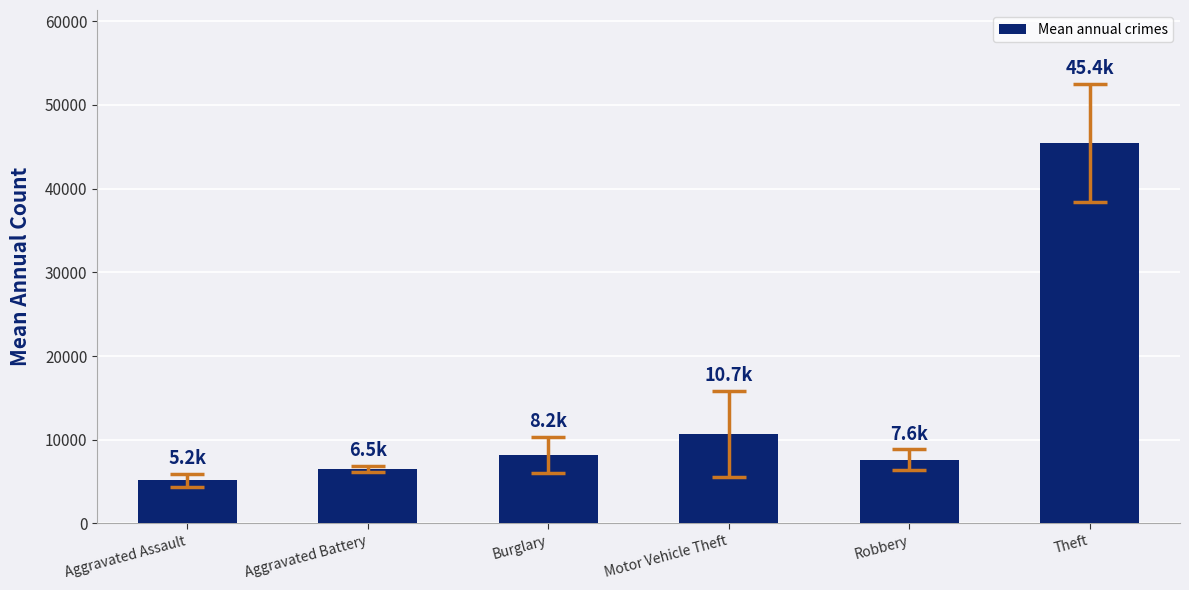

How many values are below 8213?

3